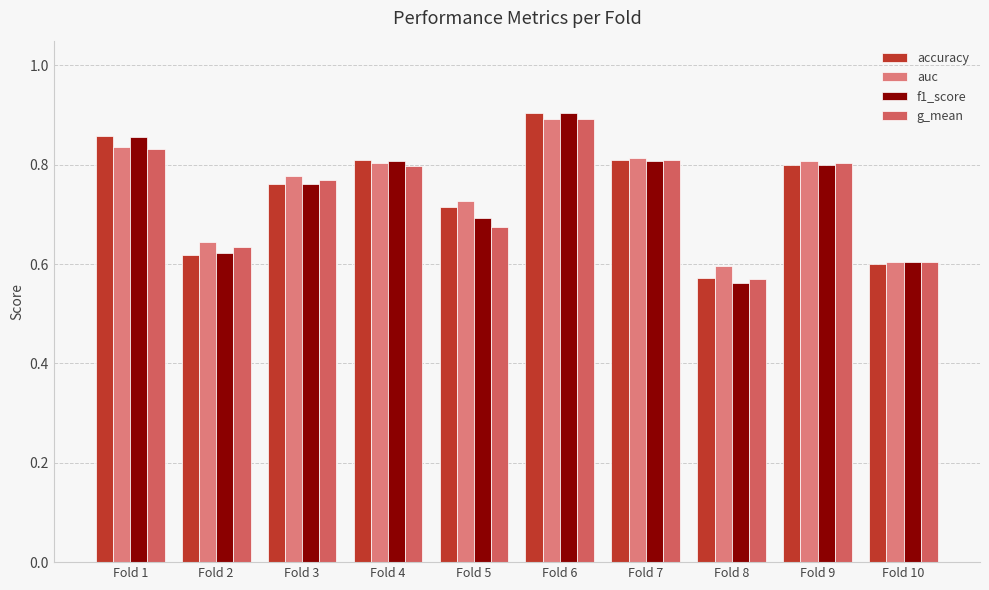

How many categories are shown in the chart?

10